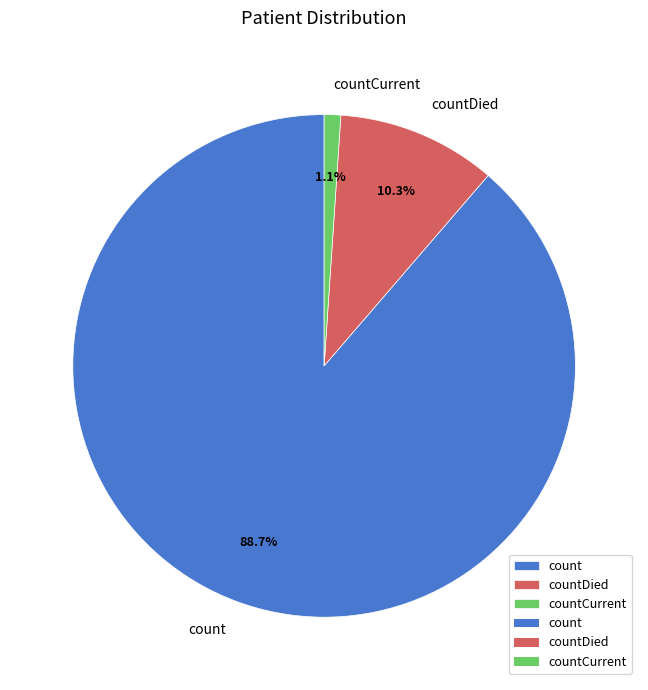

Combined, what portion of the pie is countDied and count?

98.9%